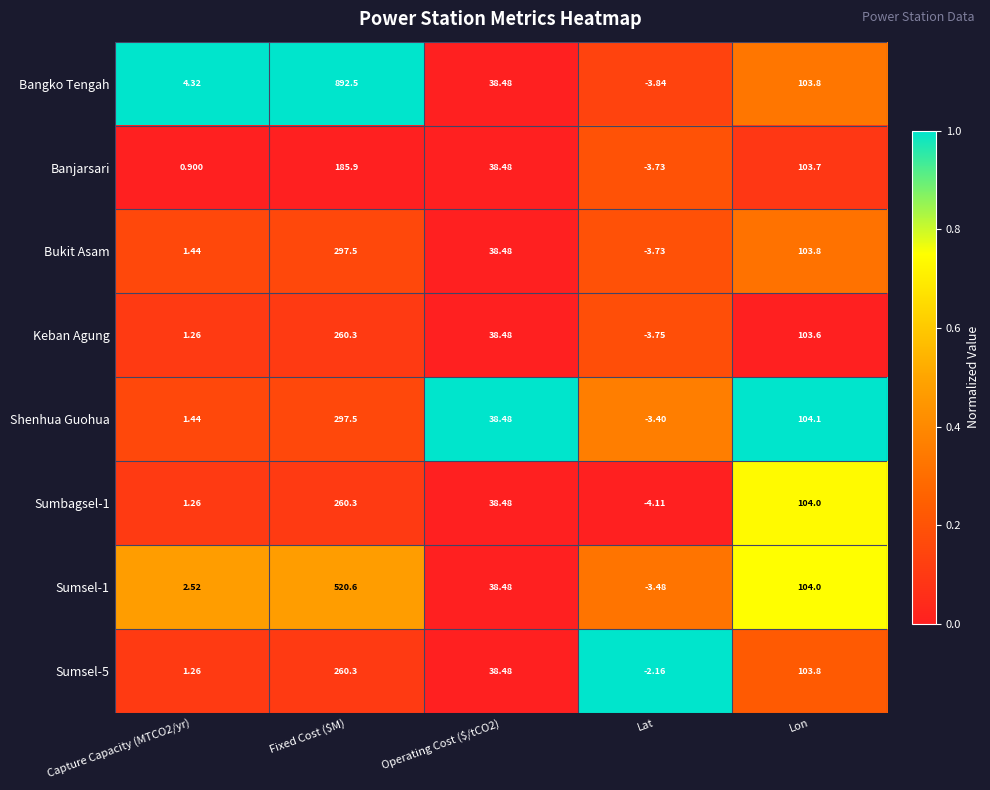

Which series has the largest range (max minus min)?

Bangko Tengah